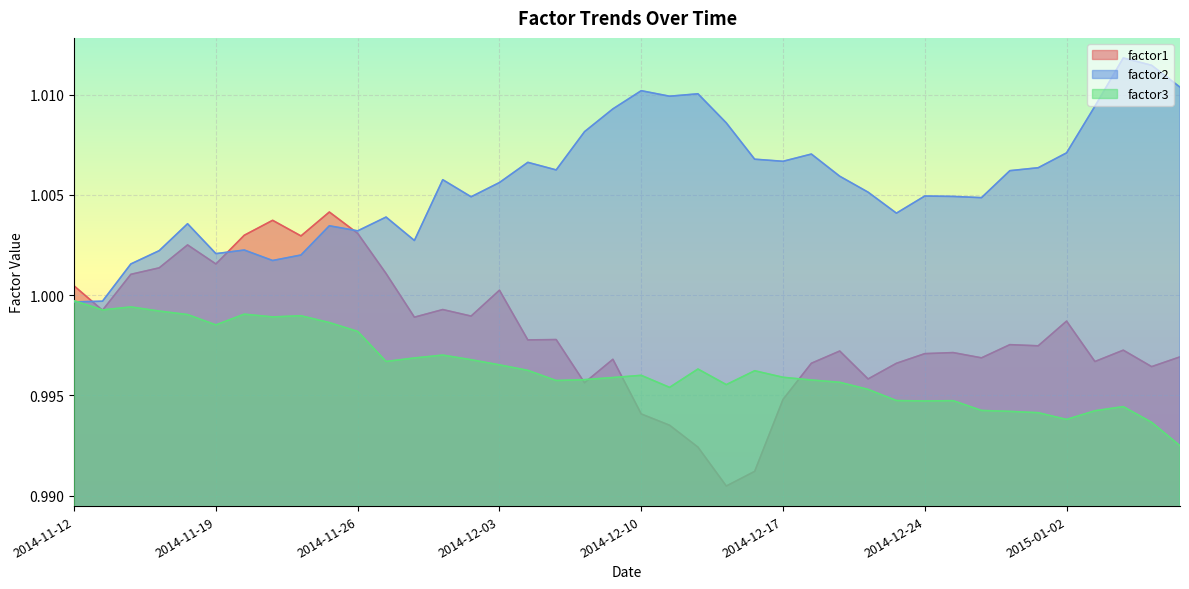

Is it true that factor2 equals 1.5 at 2014-12-29?

False